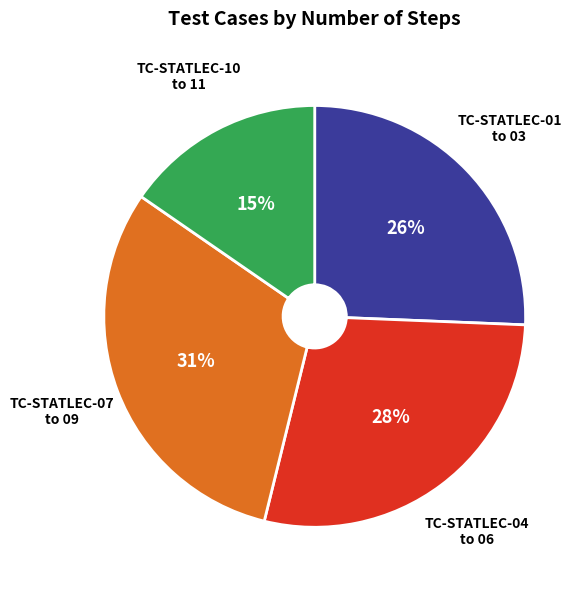

To the nearest percent, what is the average slice percentage?

25%